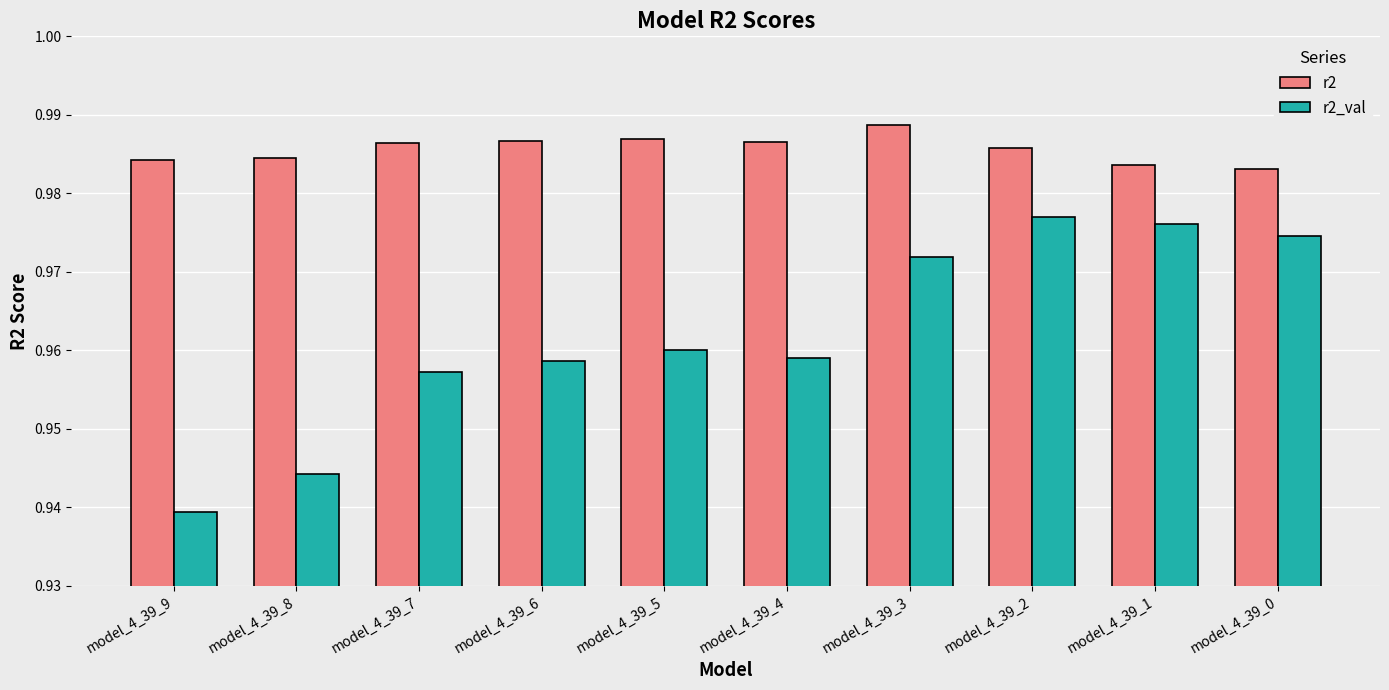

Does the chart contain stacked bars?

No